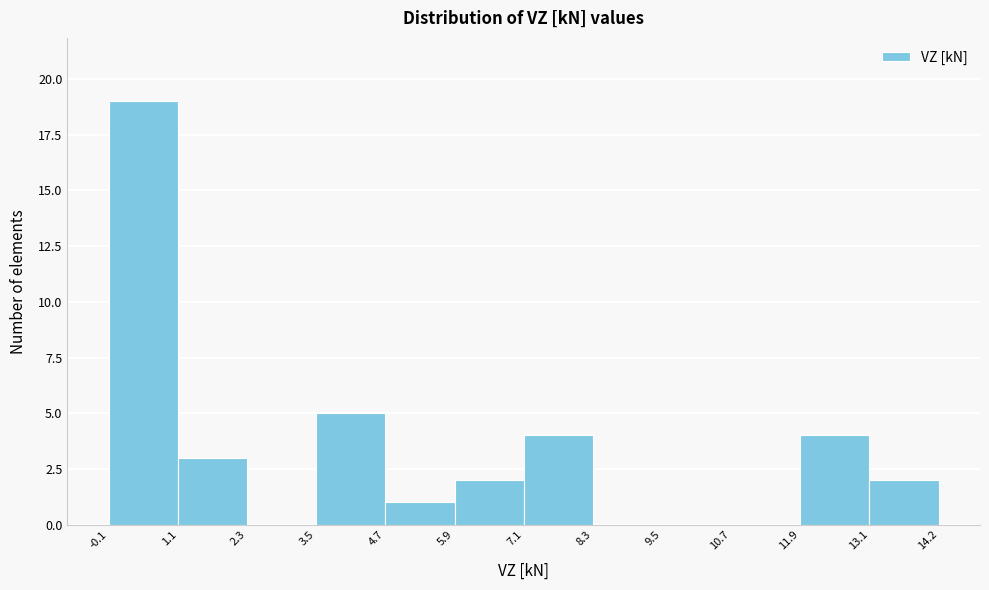

Reading left to right, list every bar in this chart as the range it spans on the x-axis followed by its height. The values are not printed on the chart, so give them approximately, as read against the axis.

-0.1 to 1.1: 19
1.1 to 2.3: 3
2.3 to 3.5: 0
3.5 to 4.7: 5
4.7 to 5.9: 1
5.9 to 7.1: 2
7.1 to 8.3: 4
8.3 to 9.5: 0
9.5 to 10.7: 0
10.7 to 11.9: 0
11.9 to 13.1: 4
13.1 to 14.2: 2